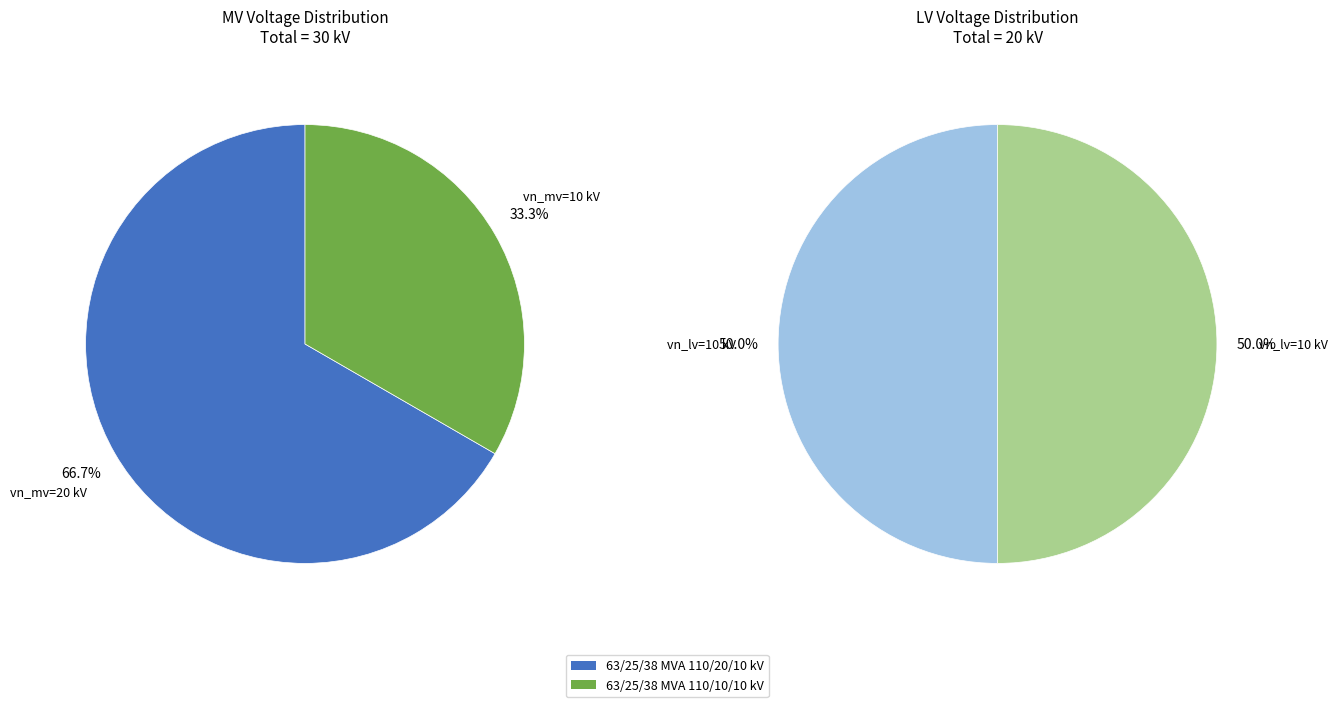

Rank the series by their maximum value, from highest to lowest.

values_mv, values_lv